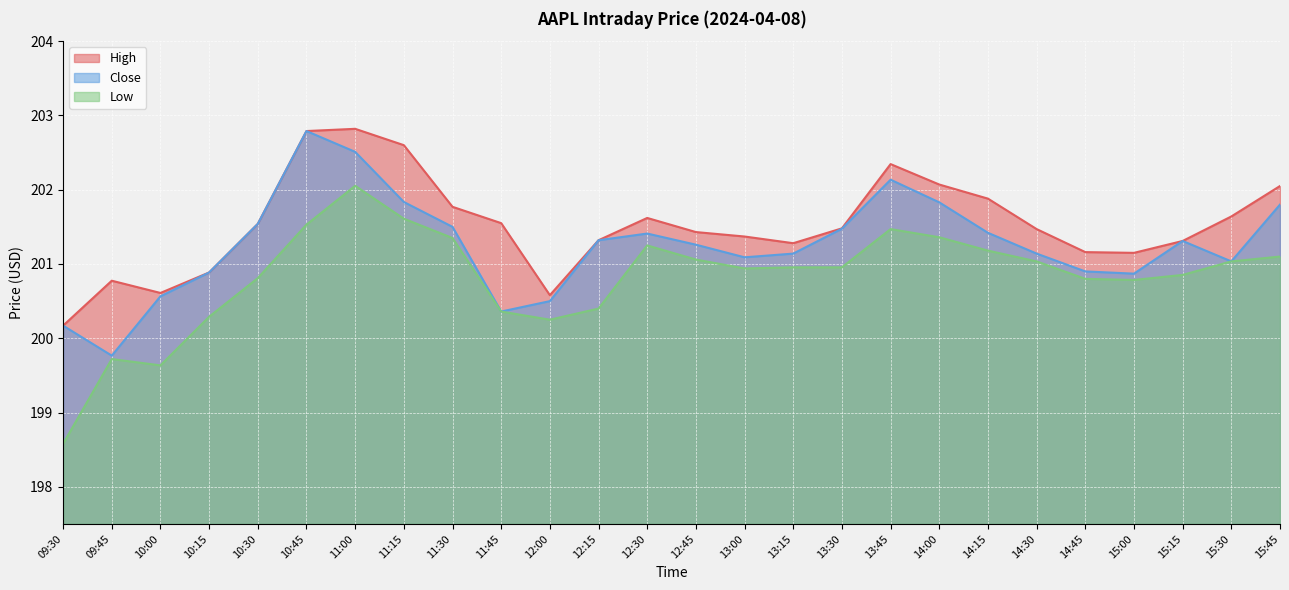

Where is the first local maximum for Close?

10:45